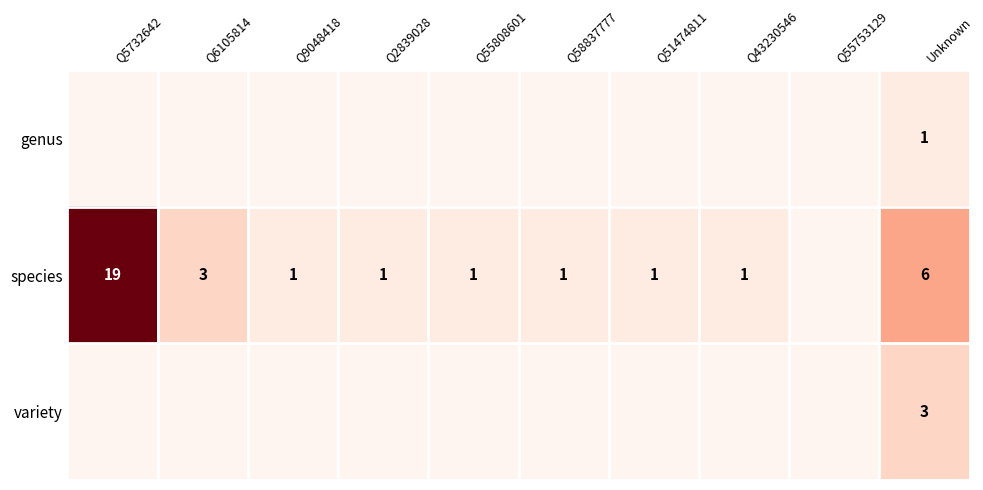

Count the number of categories in the chart.

10